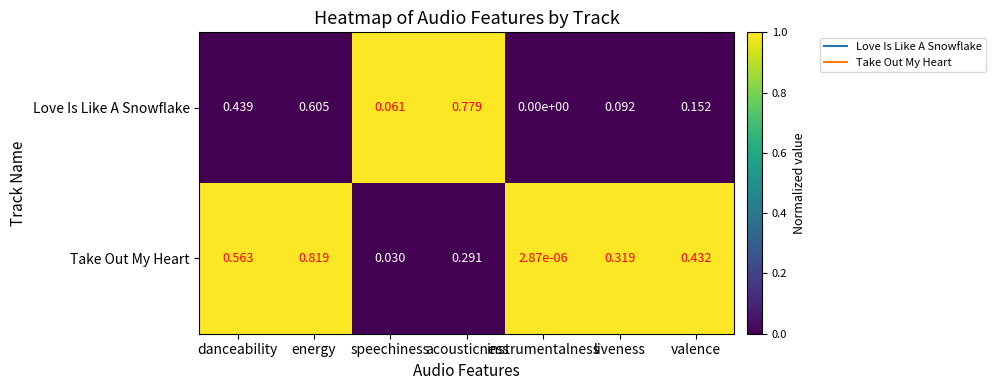

At which label is Love Is Like A Snowflake closest to 0?

instrumentalness